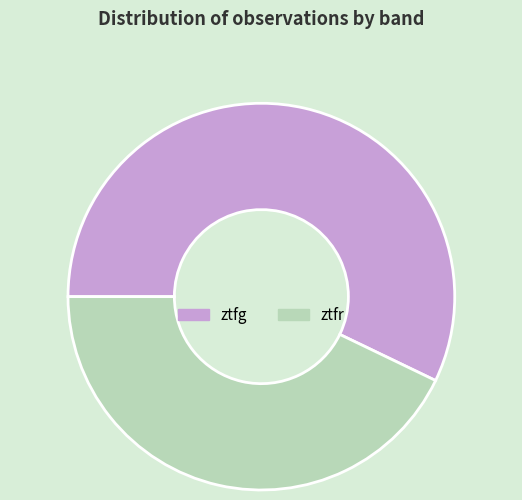

What is the ratio of the value at ztfg to the value at ztfr?

1.3